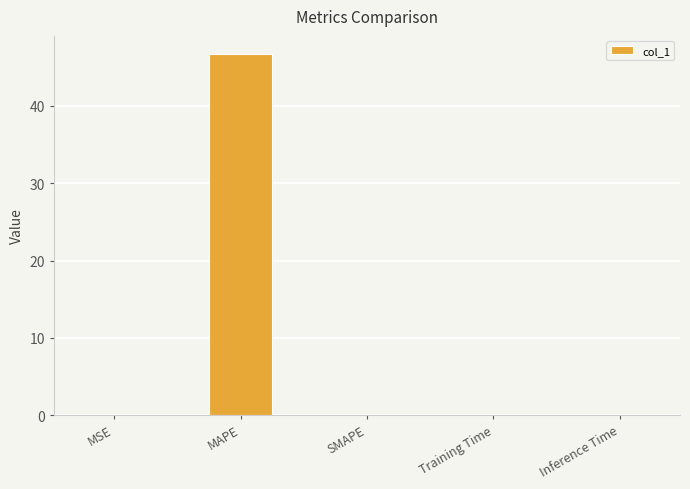

Which category has the highest value across all series?

MAPE